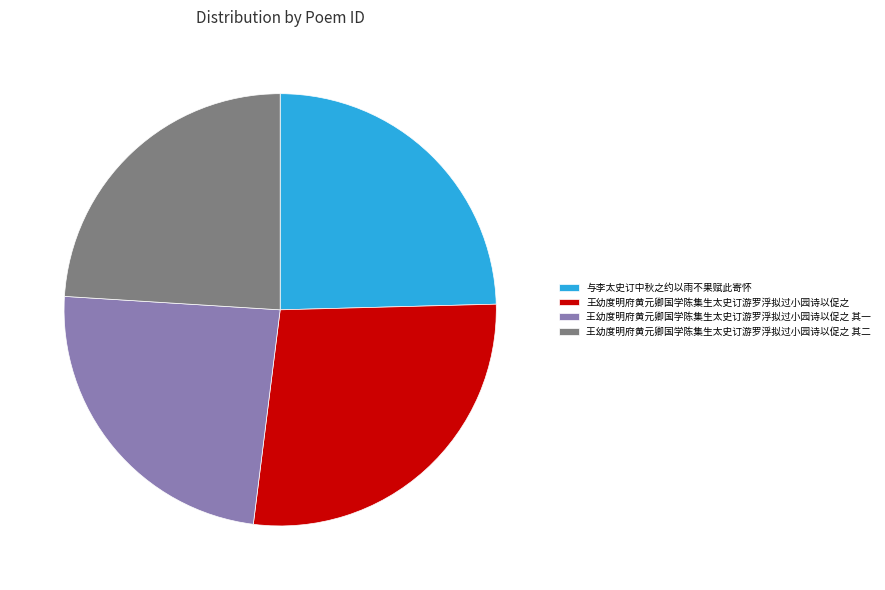

Is it true that 王幼度明府黄元卿国学陈集生太史订游罗浮拟过小园诗以促之 其一 is 19% of the pie?

False